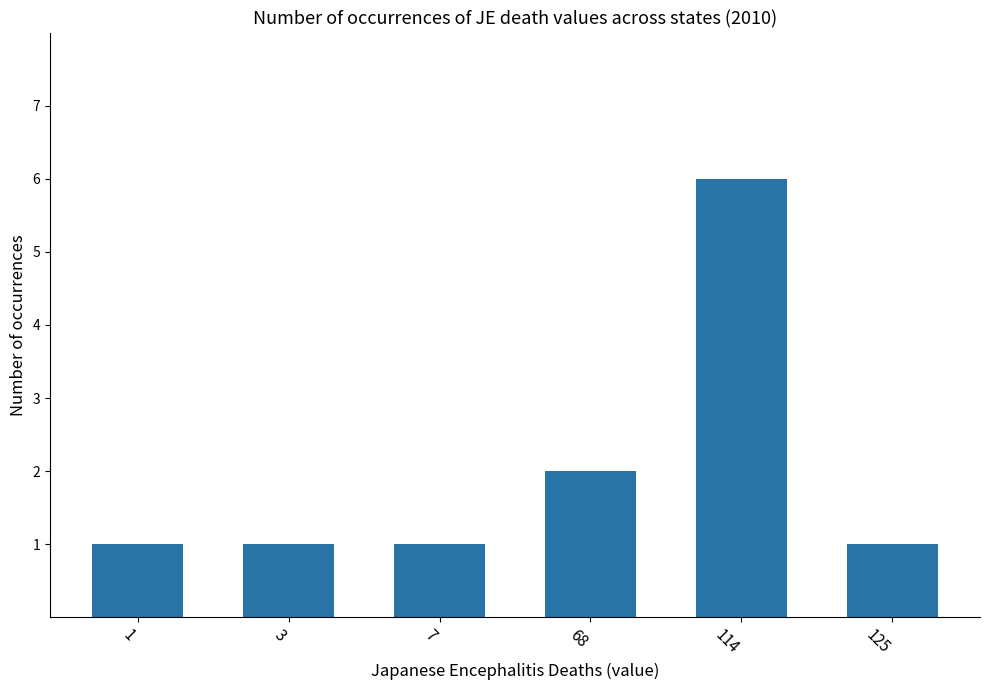

What is the average value?

2